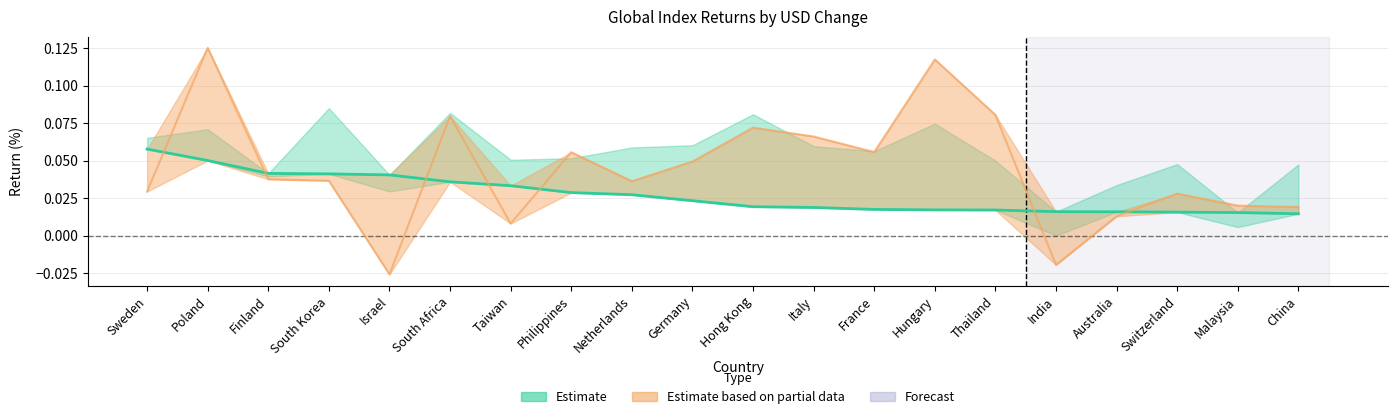

At which category is the sum across all series the highest?

Poland